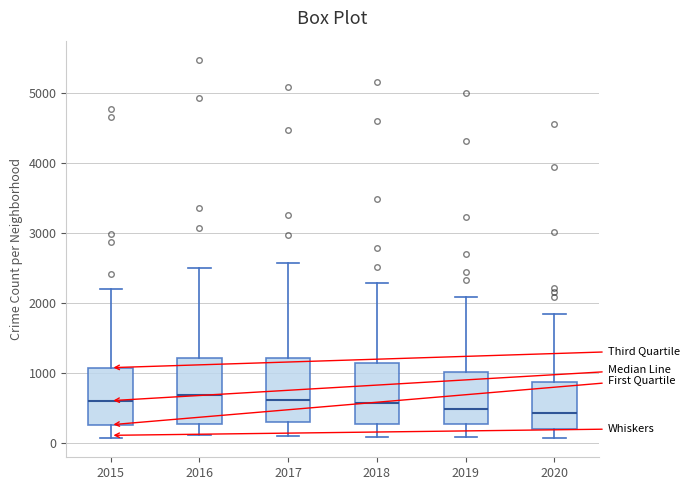

Where is the lower edge of the box at x = 2016 on the y-axis? The values are not printed on the chart, so give them approximately, as read against the axis.

300